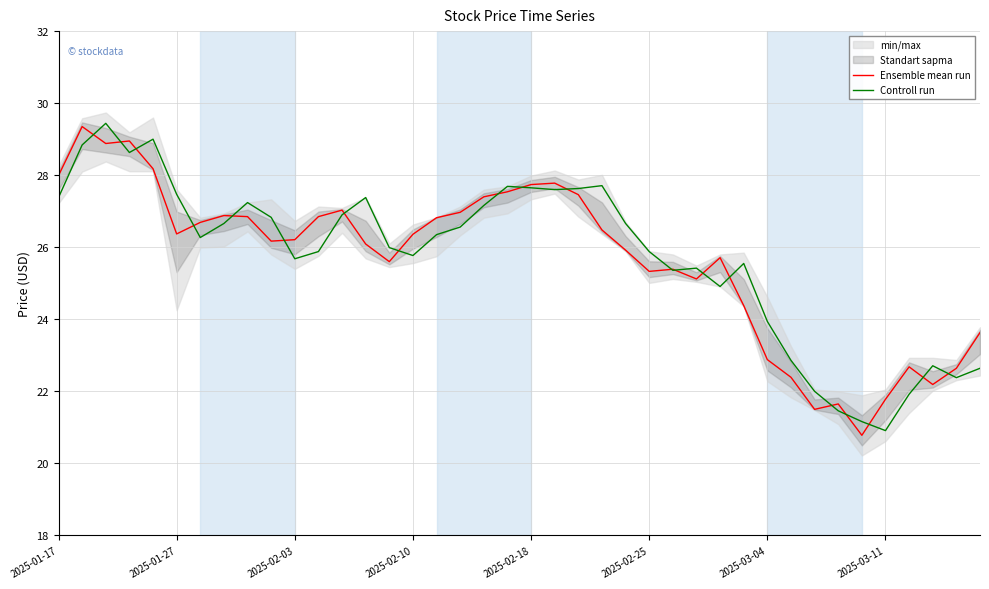

Is it true that Ensemble mean run equals 14.8 at 13?

False